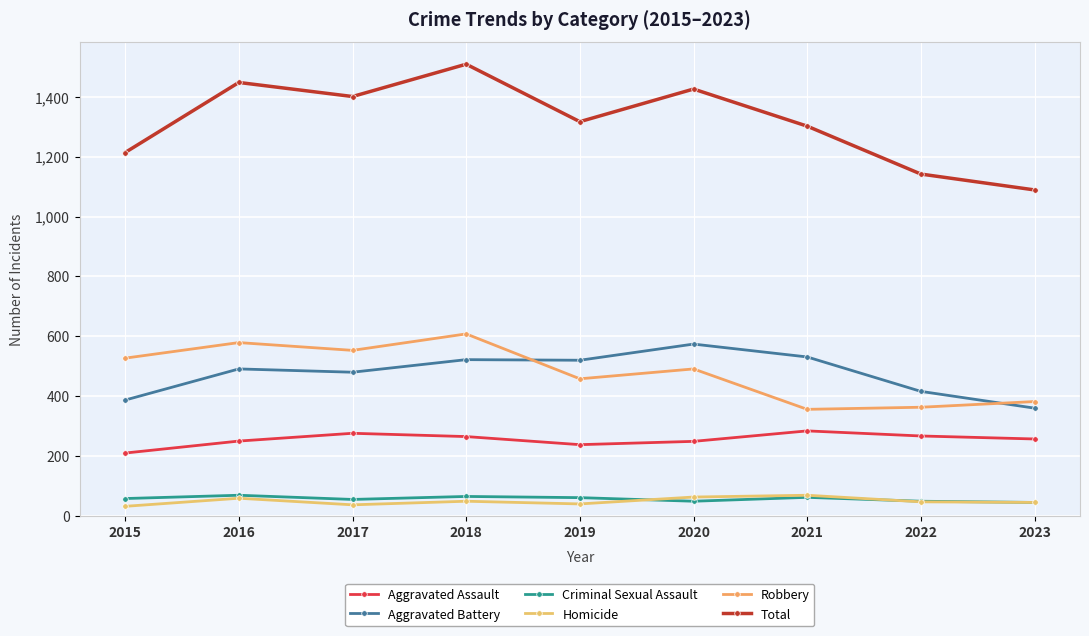

What is the minimum value for Robbery?

356